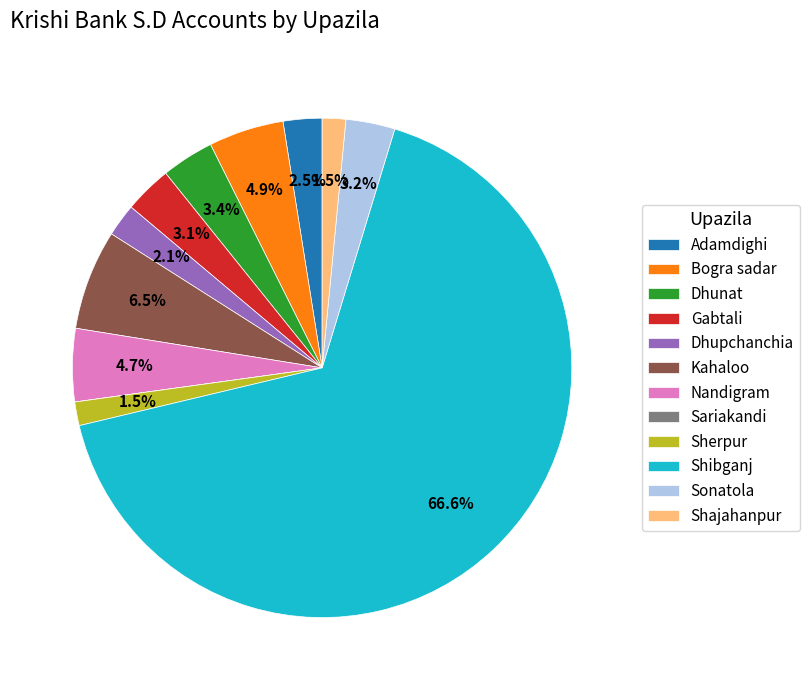

Does Shibganj represent more than half of the total?

Yes